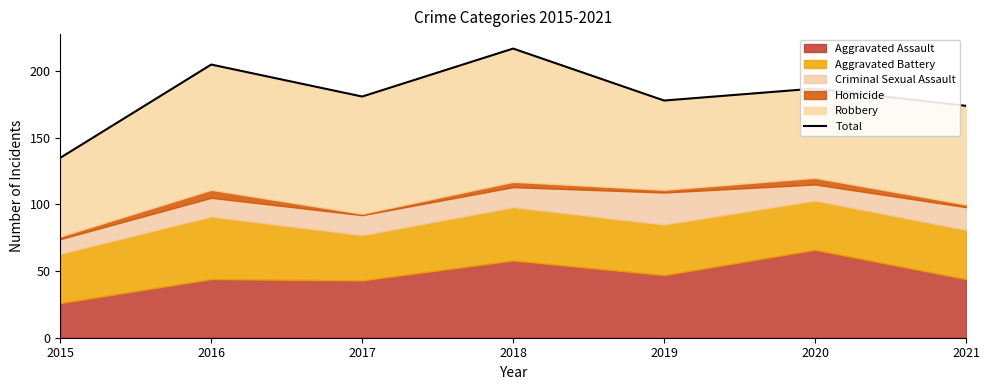

Rank the categories by value from highest to lowest.

2018, 2016, 2020, 2017, 2019, 2021, 2015